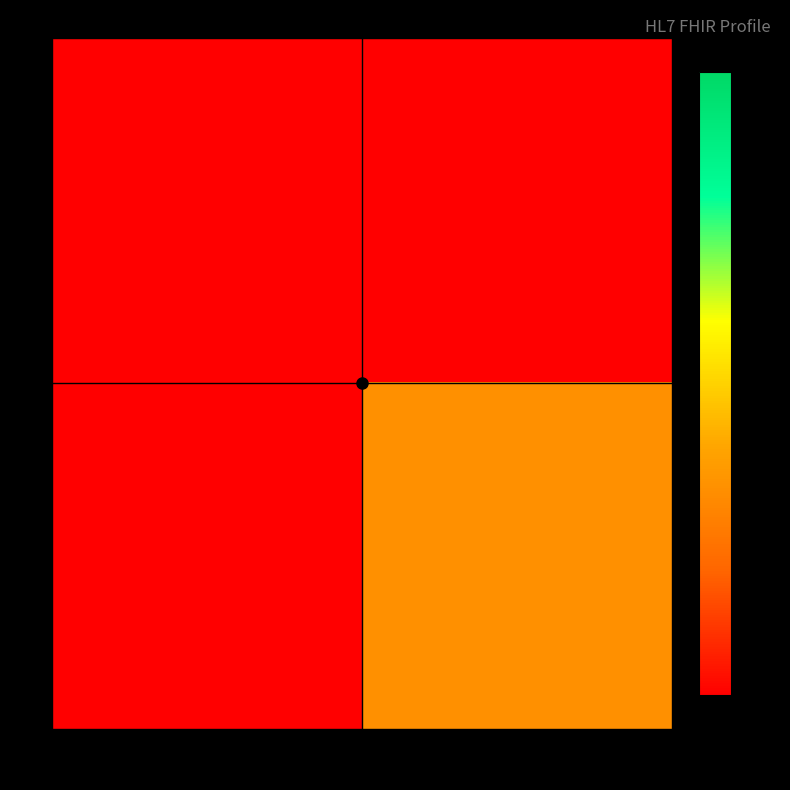

Reading left to right, list all the values displayed in this chart.

0: *=0.0	1=0.0
1: *=0.0	1=0.3